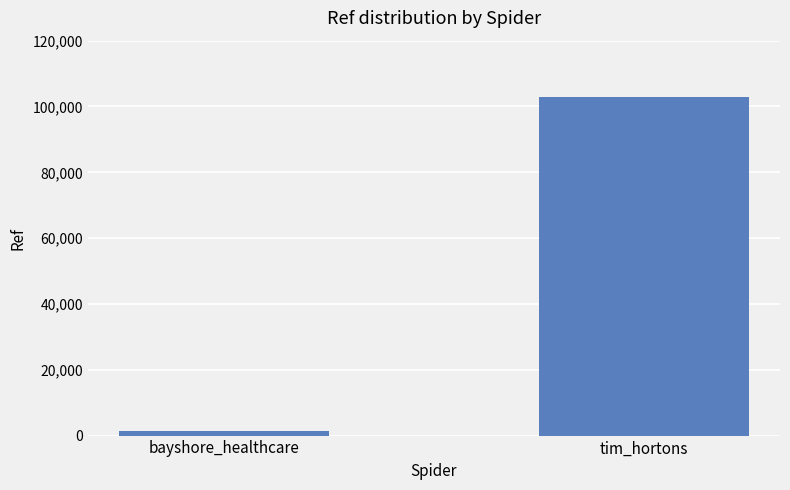

Count the values in the range 1504 to 103024.

2